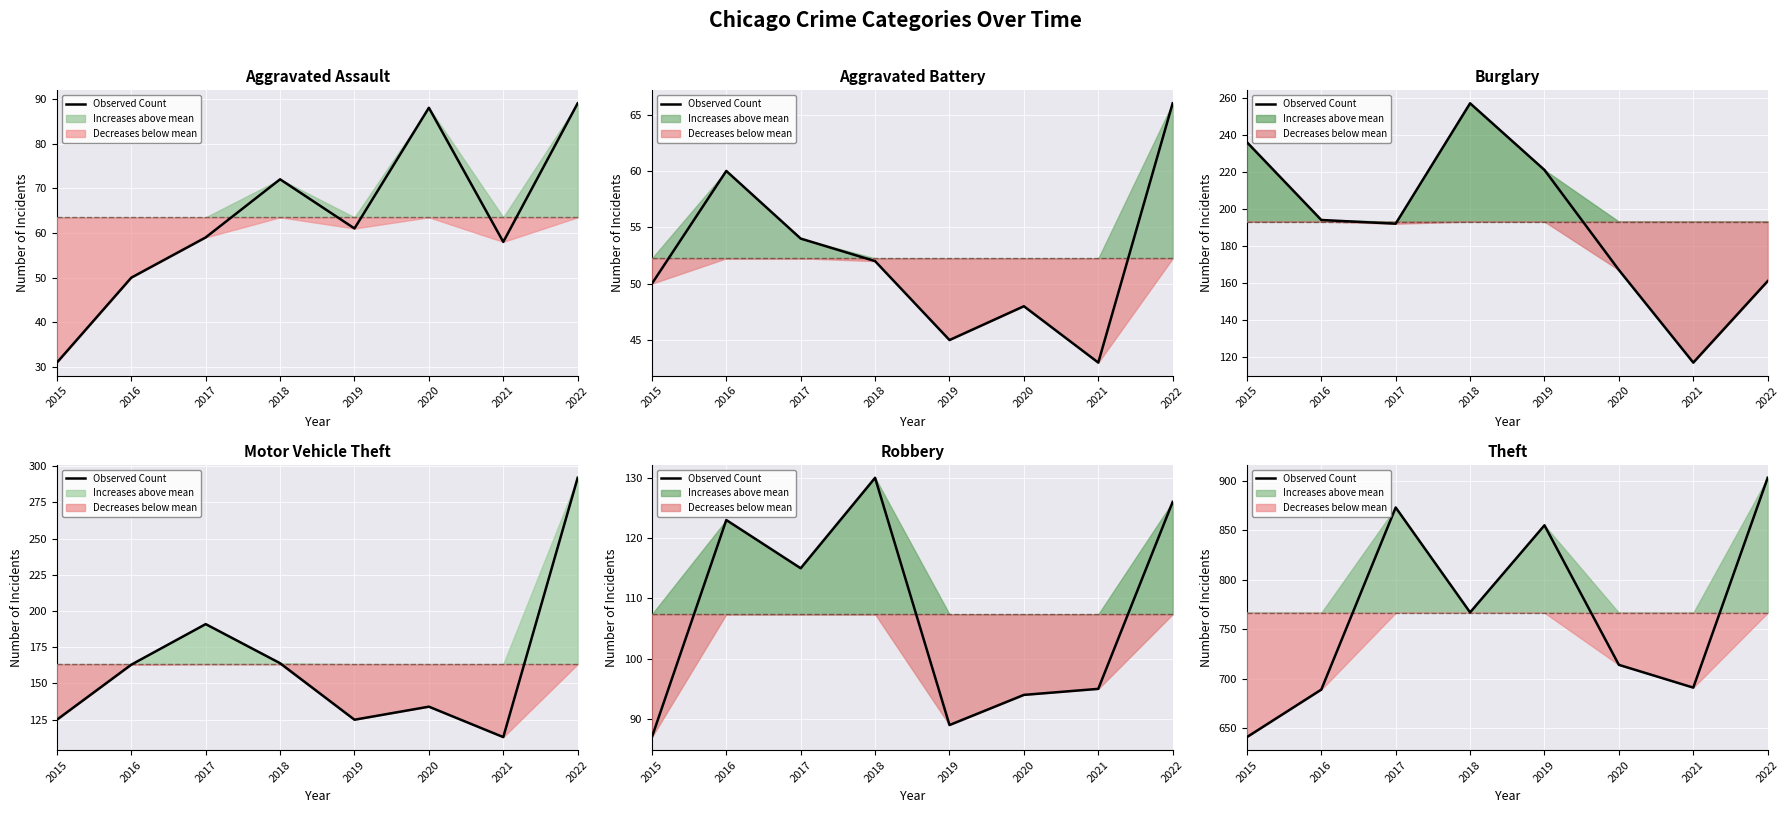

Is this an area chart (filled region under the line)?

No